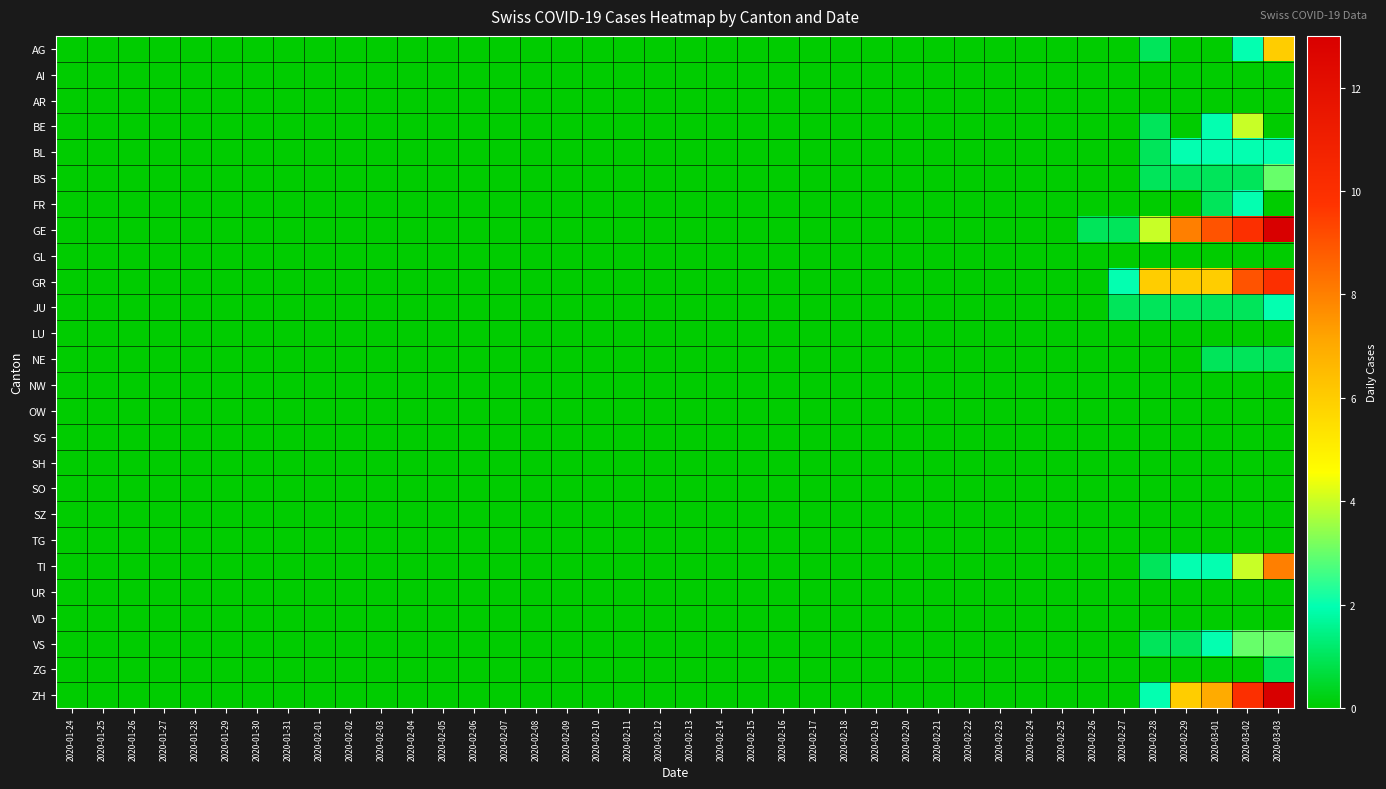

At how many categories does at least one series exceed 5?

5